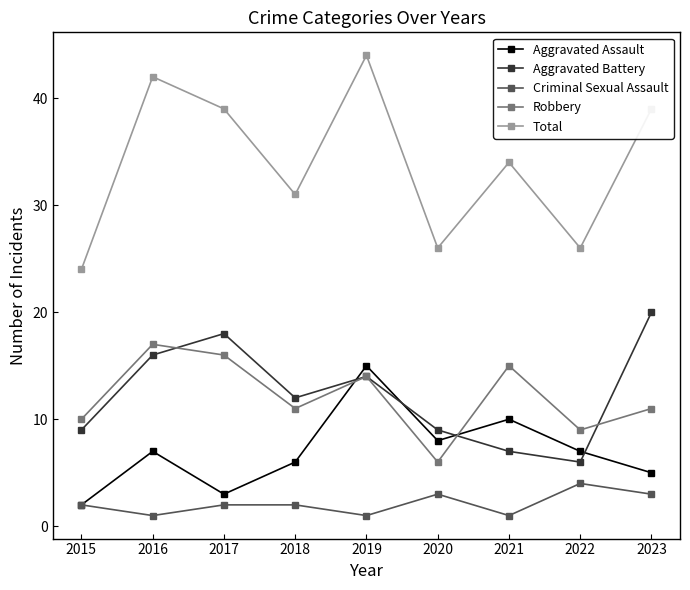

The Criminal Sexual Assault series shows 3 at 2023. True or false?

True